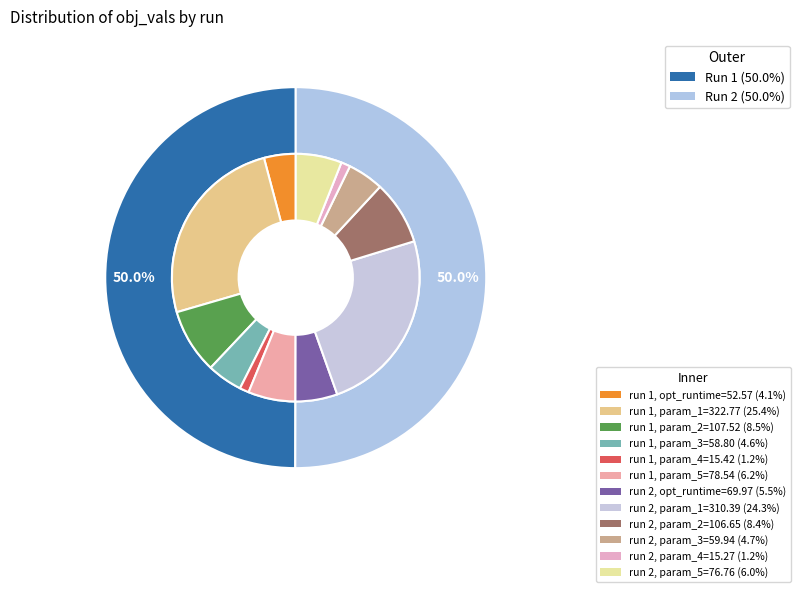

What percentage is the 2 slice, to the nearest percent?

50%